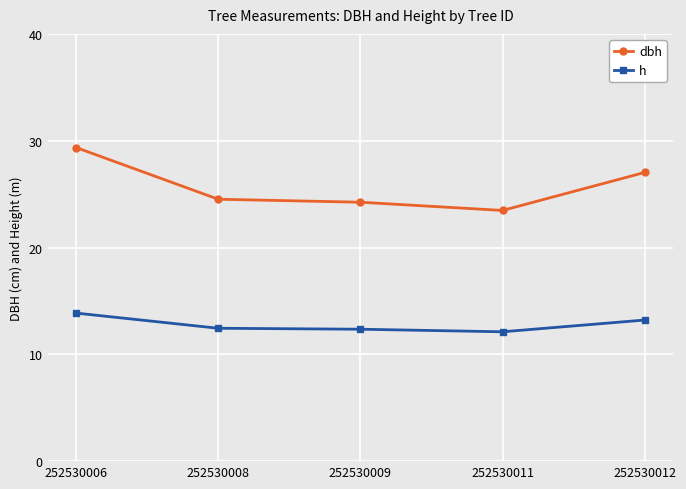

True or false: dbh and h cross at least once.

False